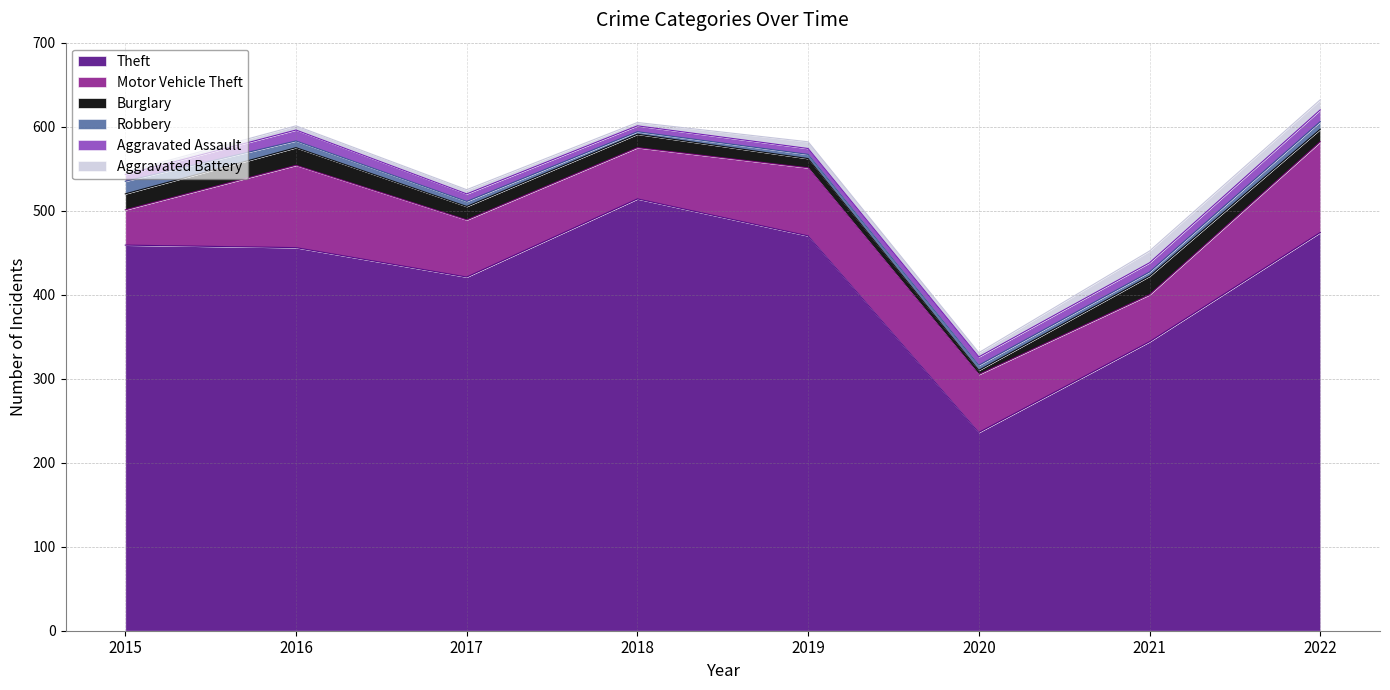

What is the value of the Burglary point at the 5th from the left?

11